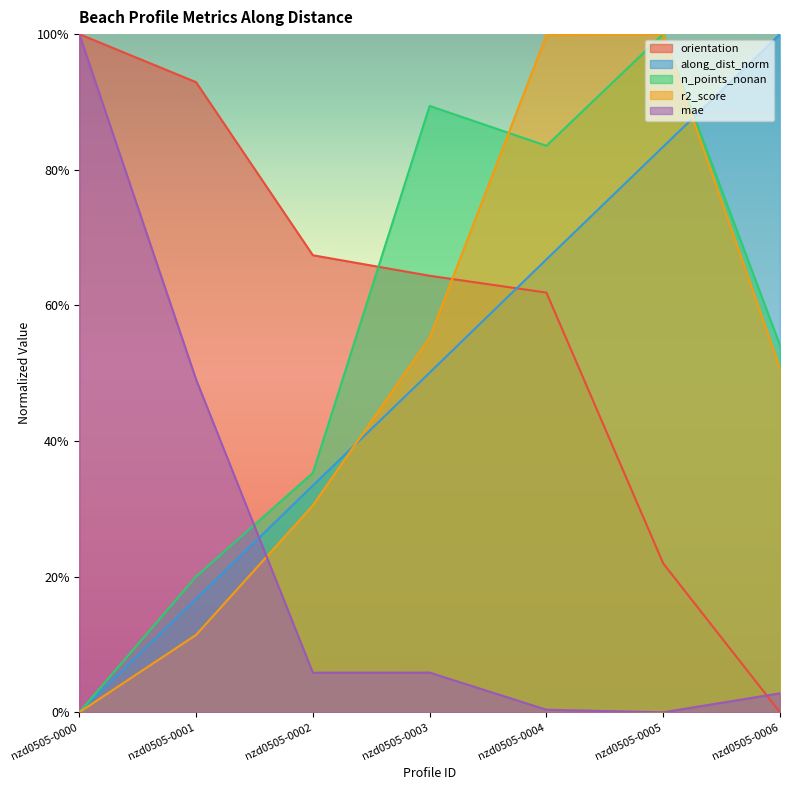

Is it true that n_points_nonan equals 0.1 at nzd0505-0001?

False